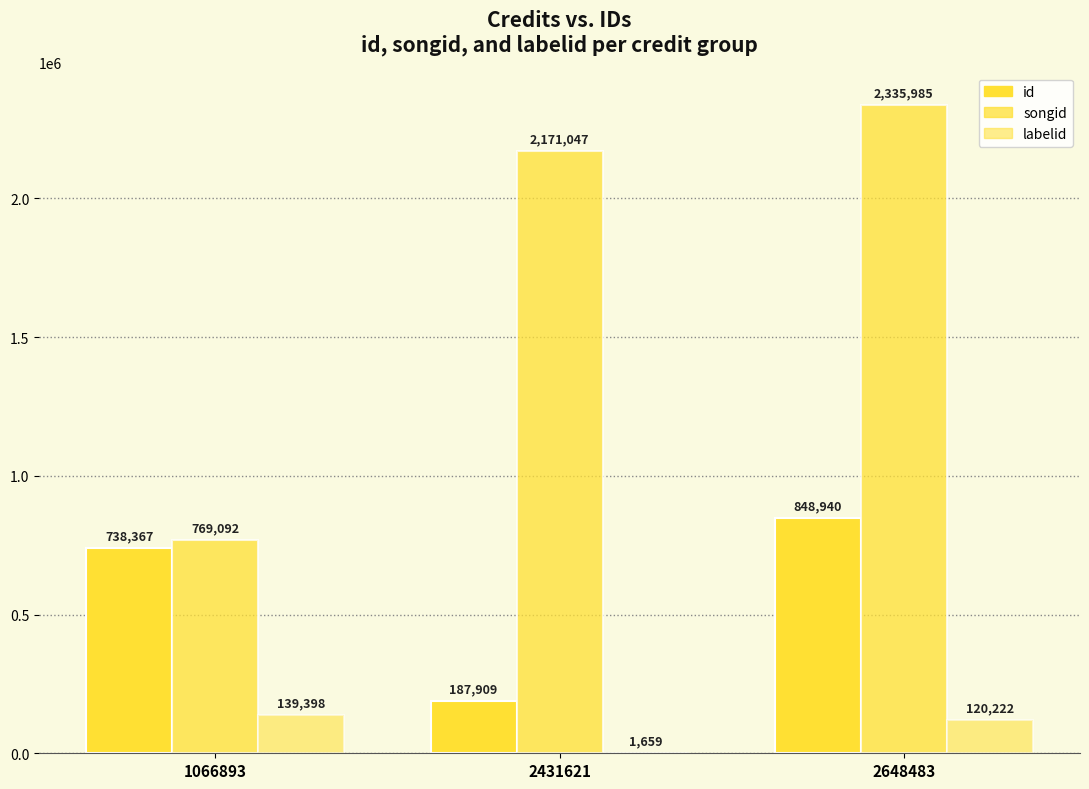

Which category has the highest value in the id series?

2648483